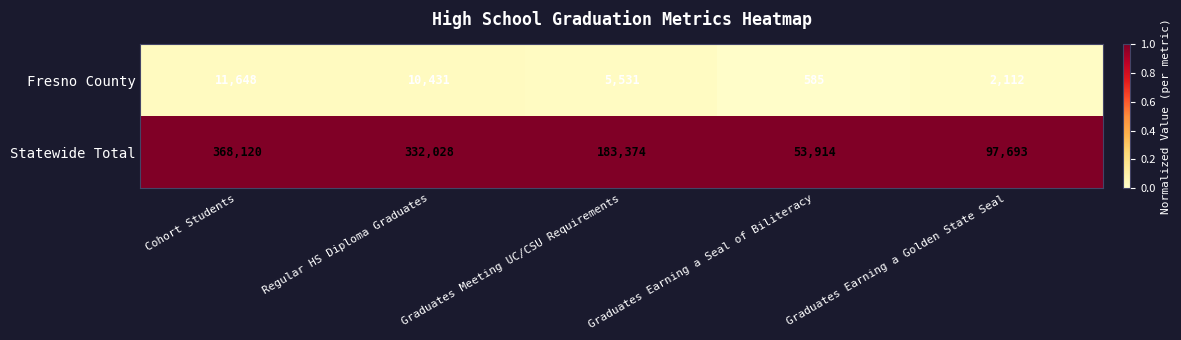

What is the difference between the highest and lowest values at Graduates Meeting UC/CSU Requirements?

177843